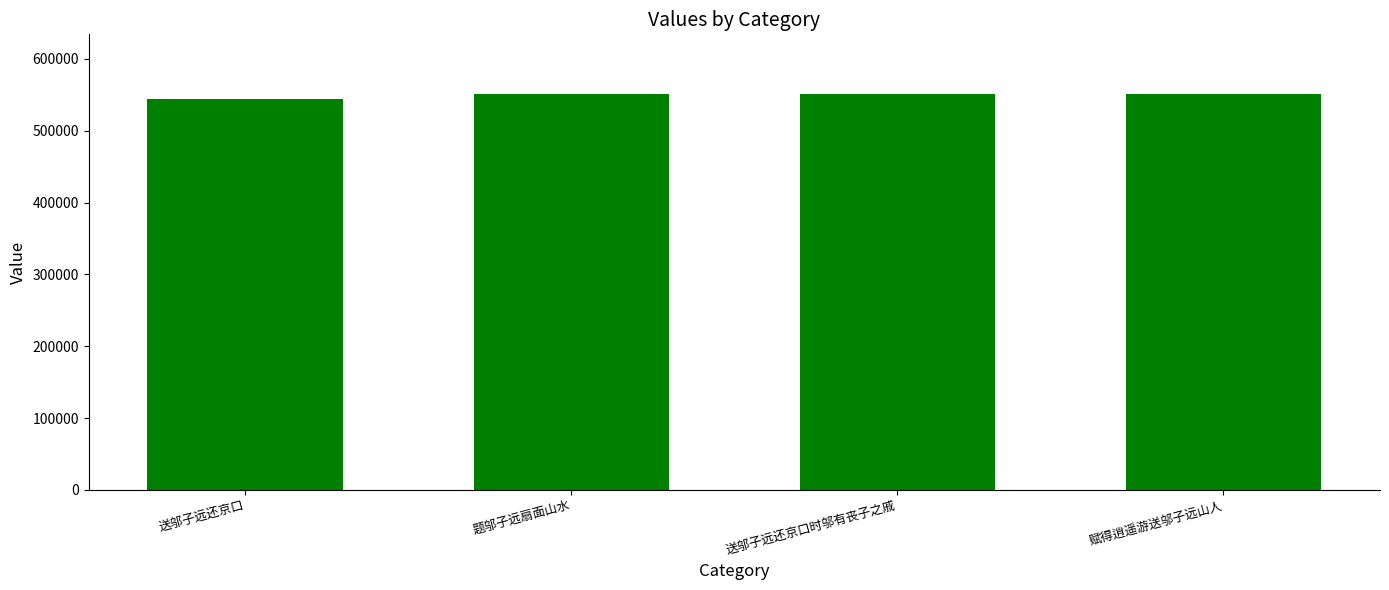

What is the sum of all values?

2197377